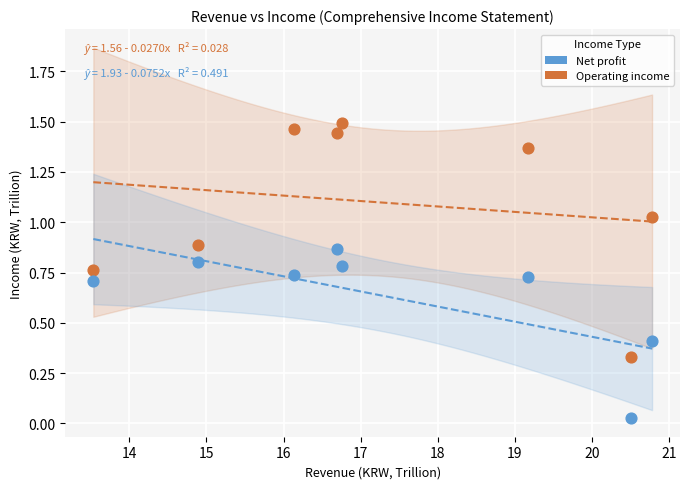

Which series contains the highest Y value?

Operating income